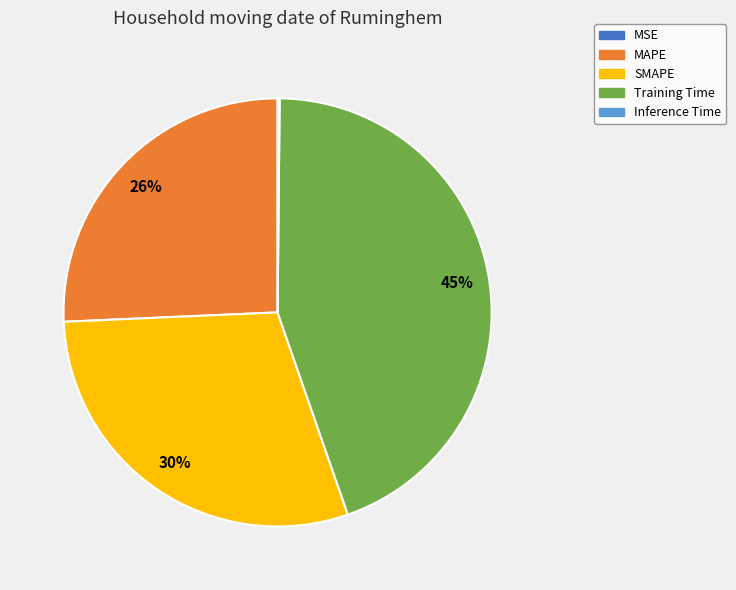

Does Training Time represent more than half of the total?

No